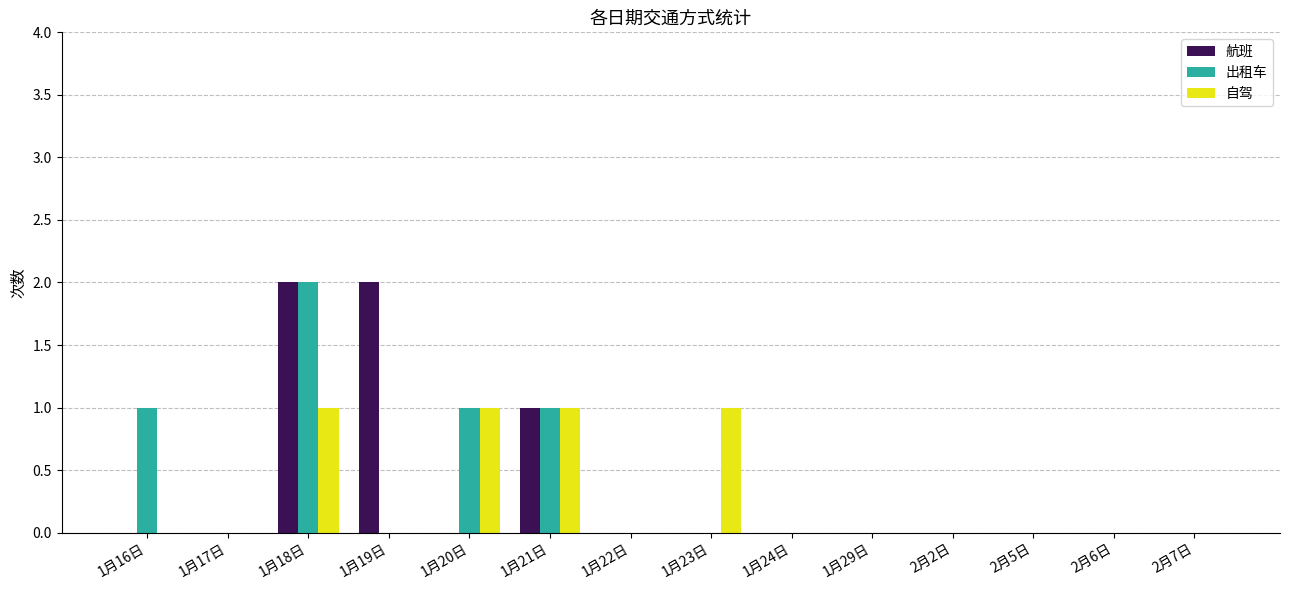

Does the chart contain stacked bars?

No